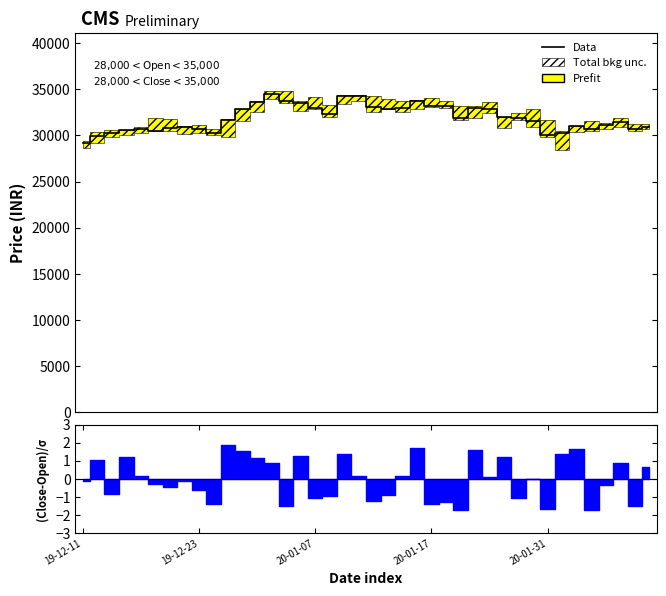

True or false: the data has more than 2 interior local peaks.

True